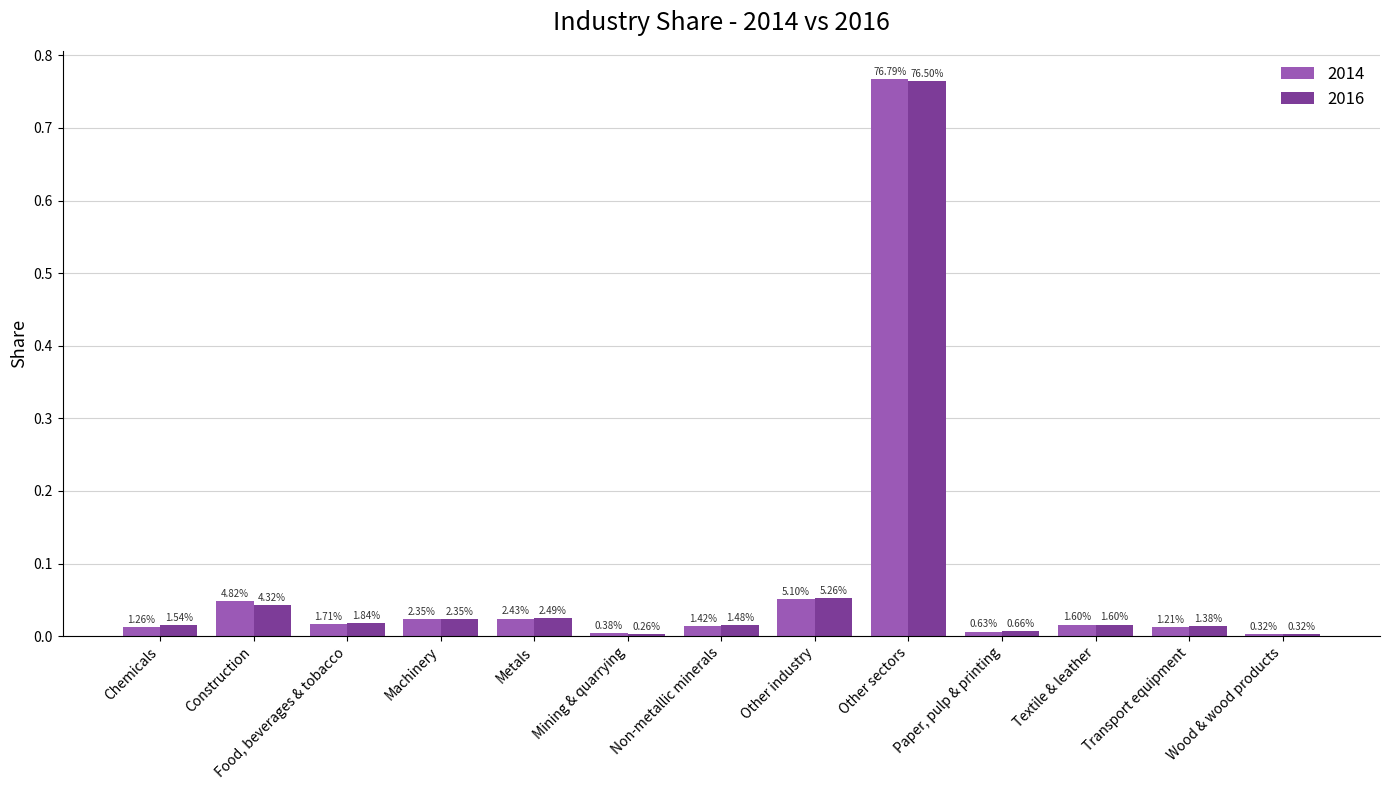

What are all the series names shown in the legend?

2014, 2016